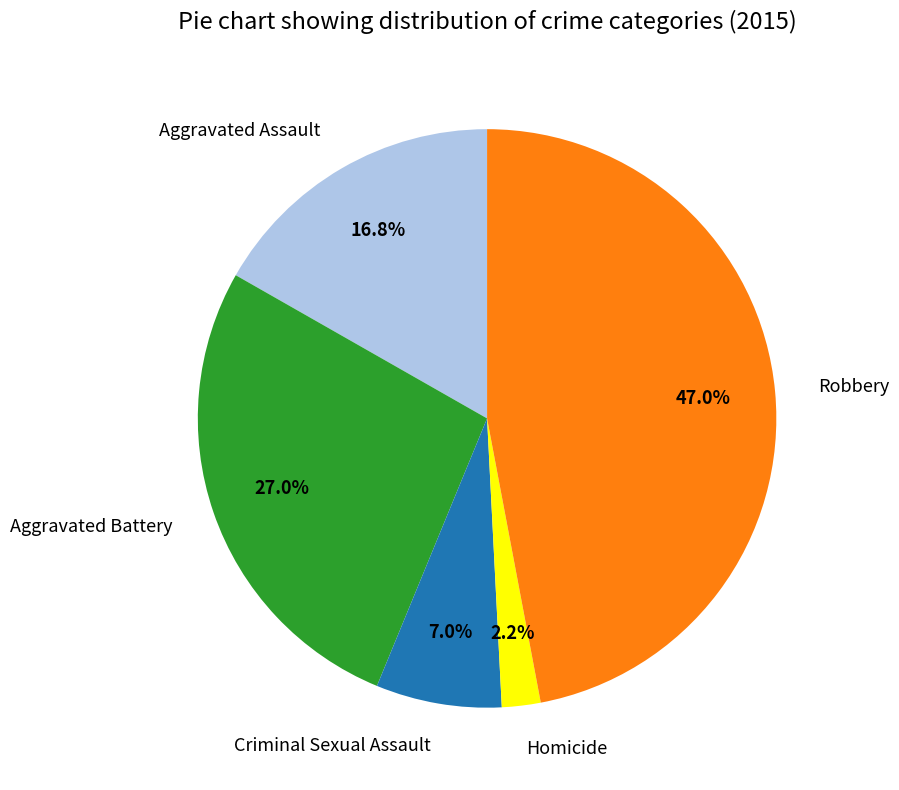

Between Aggravated Assault and Homicide, which is larger?

Aggravated Assault